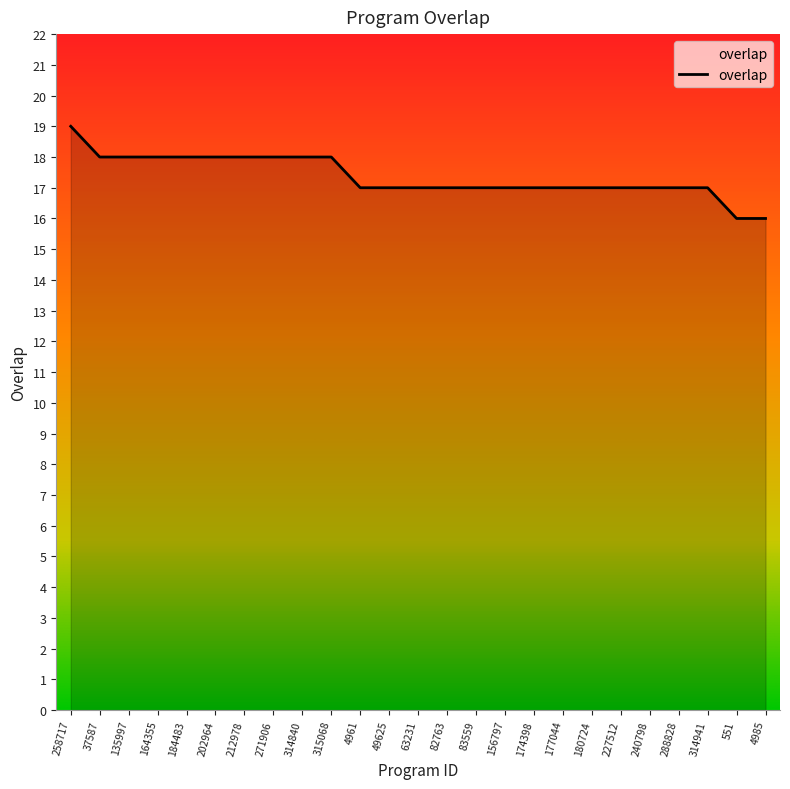

True or false: the data shows 25 at 180724.

False